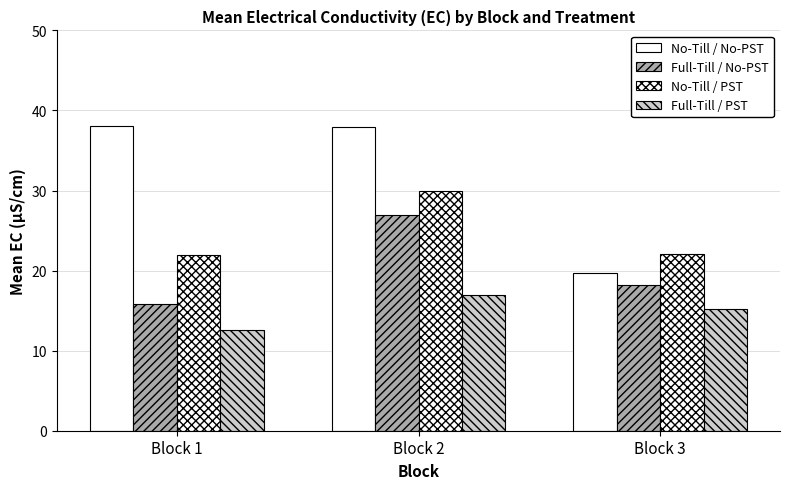

True or false: Full-Till / No-PST has a value of 37.8 at Block 2.

False